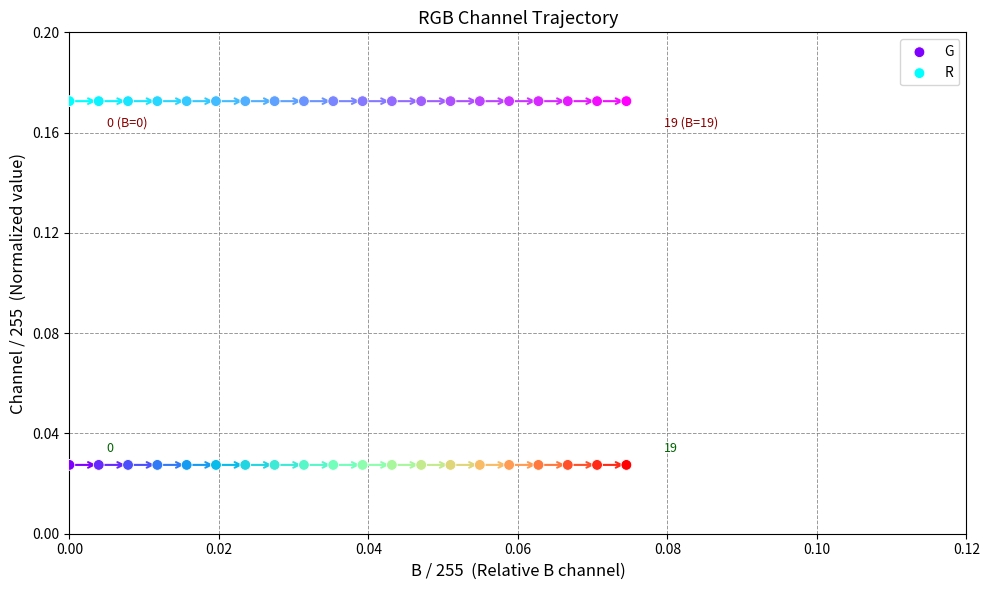

Which series contains the highest Y value?

R